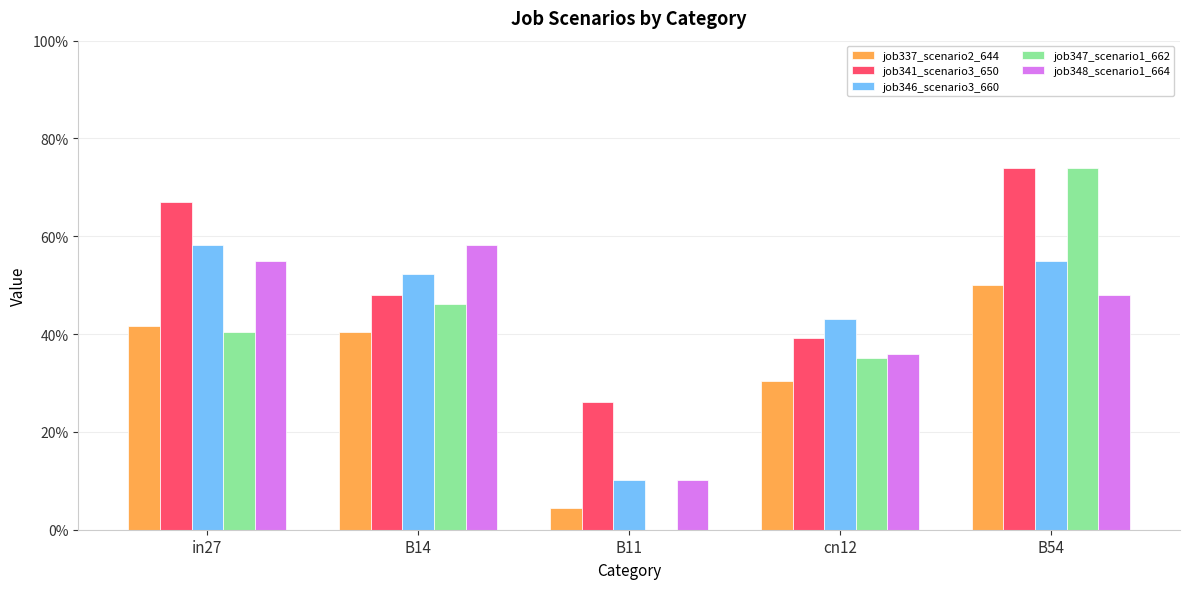

What value does the job346_scenario3_660 series have at B54?

0.6